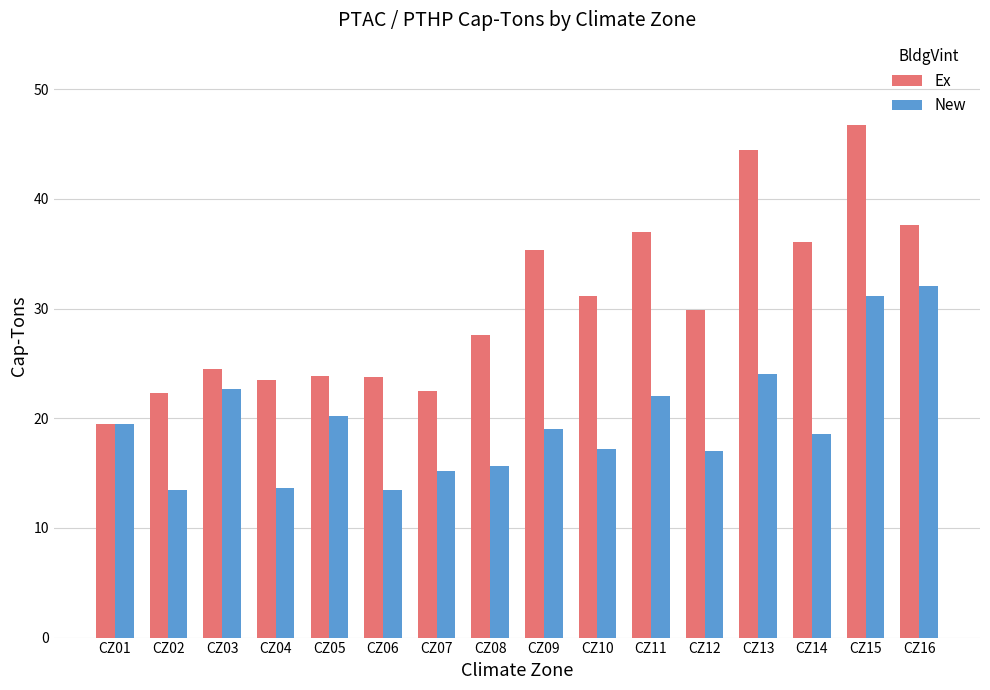

What is the value of the Ex bar at the 5th from the left?

23.9